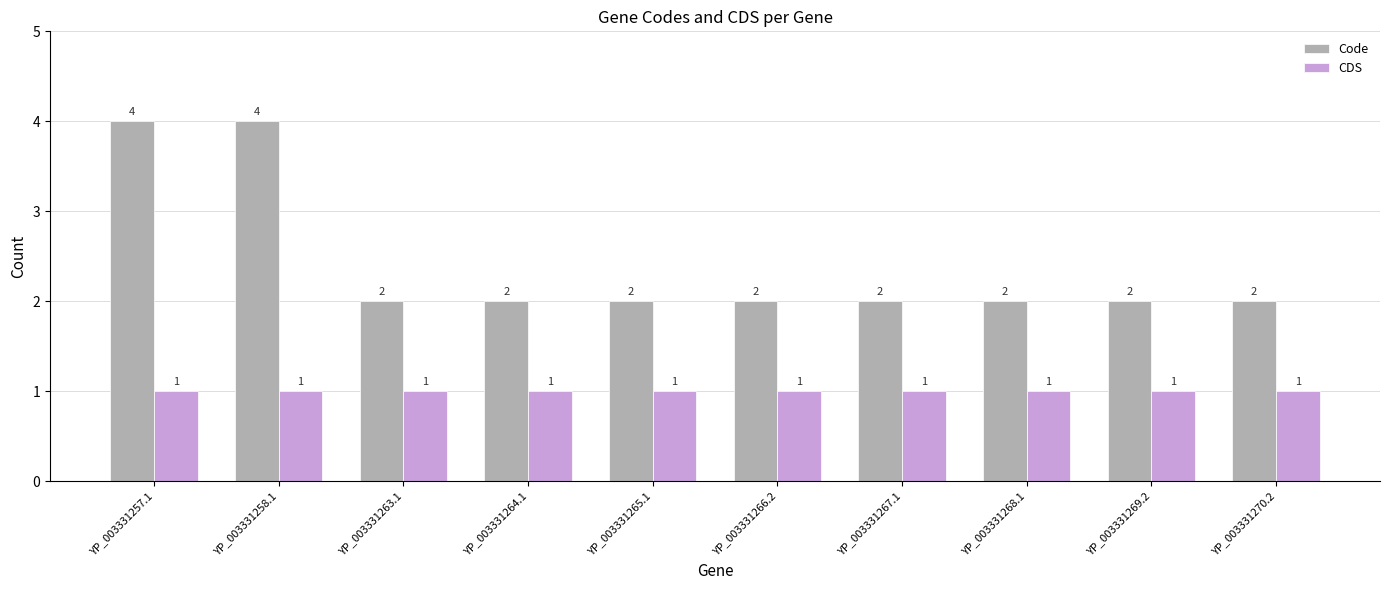

What is the maximum value shown in the chart?

4